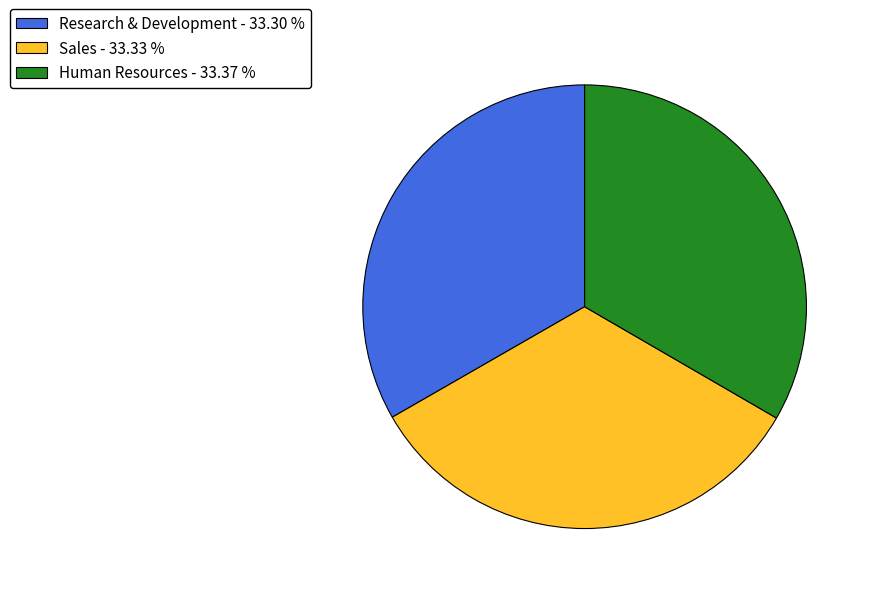

Is the sum of Research & Development - 33.30 % and Human Resources - 33.37 % greater than half?

Yes